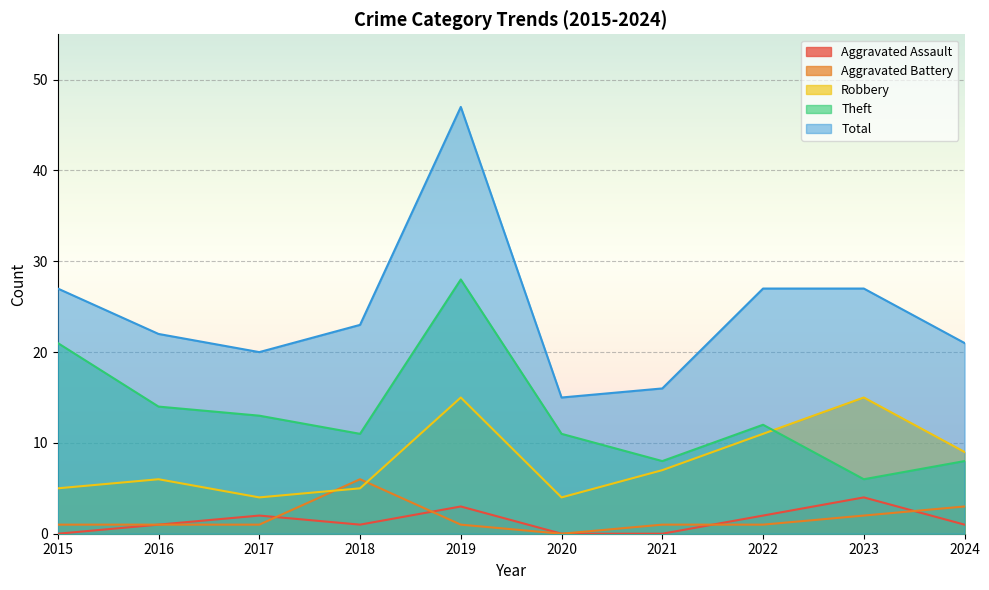

At which label does Robbery reach its peak?

2019